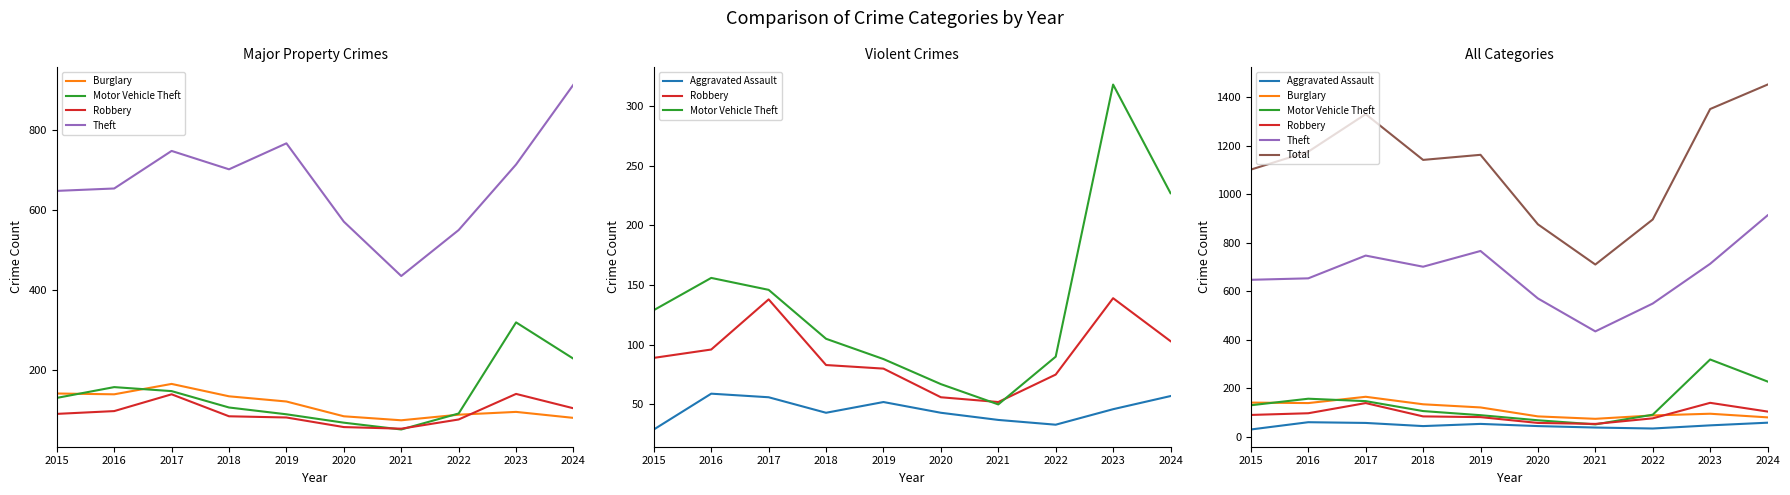

In Robbery, how many points are lower than both neighbors (excluding endpoints)?

1